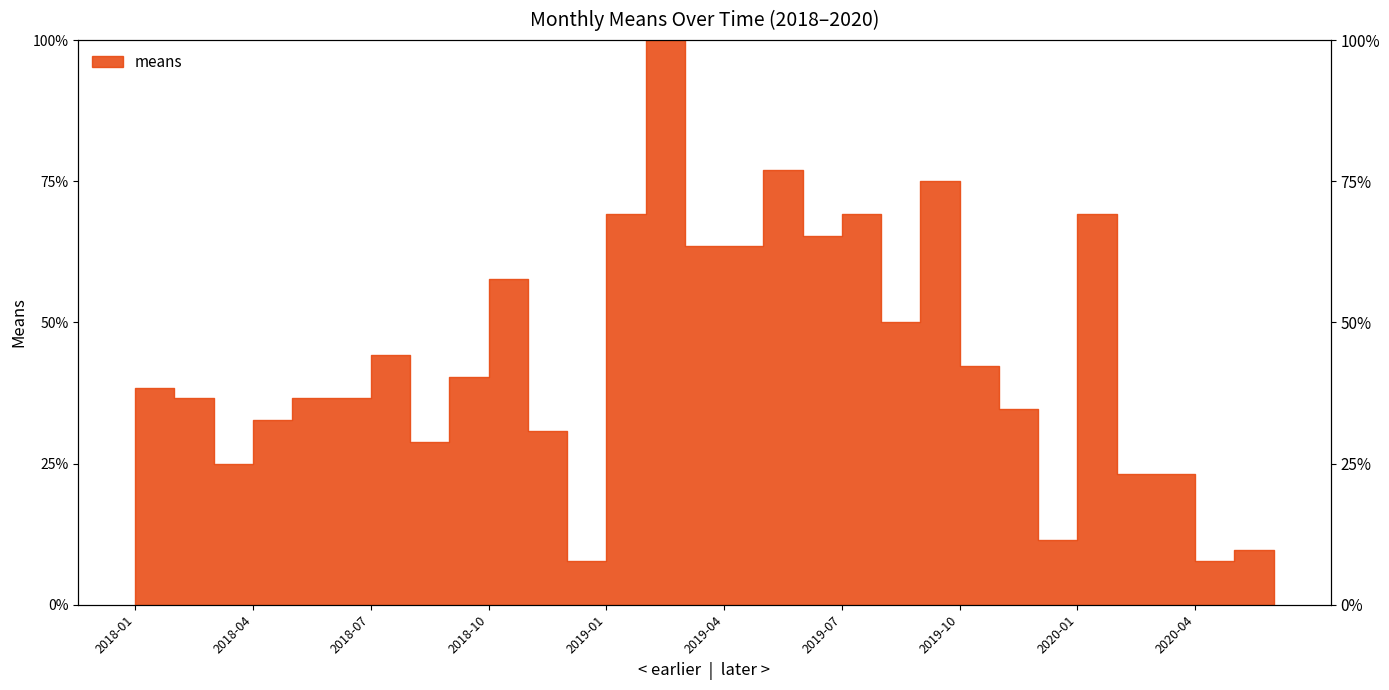

Where is the first local minimum?

2018-03-01